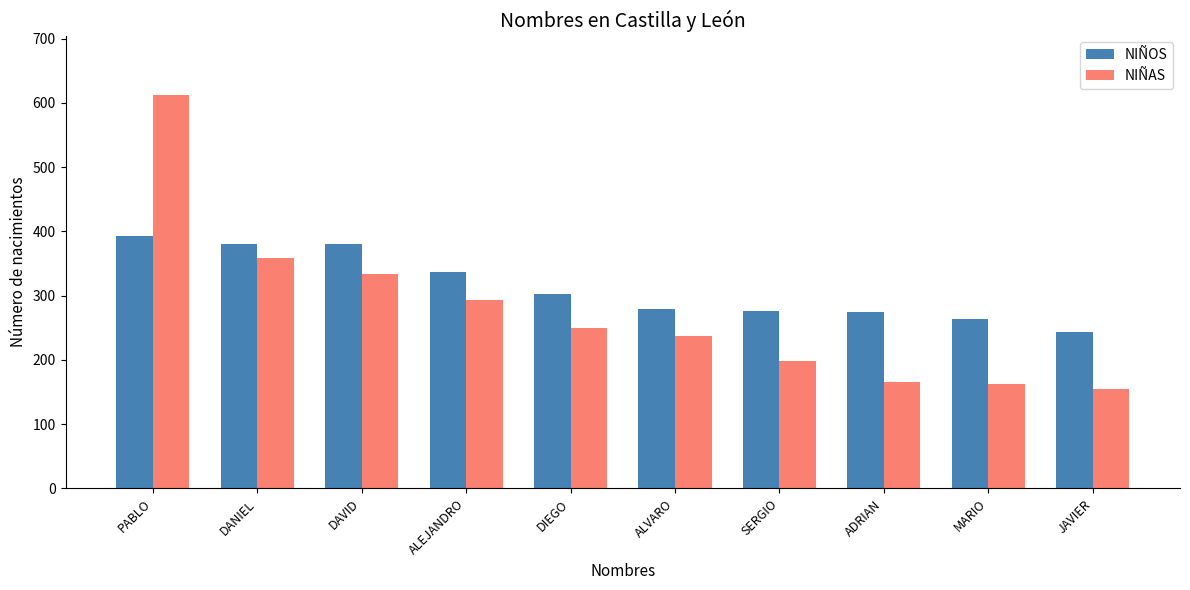

What is the value of the NIÑOS bar at the 7th from the left?

276